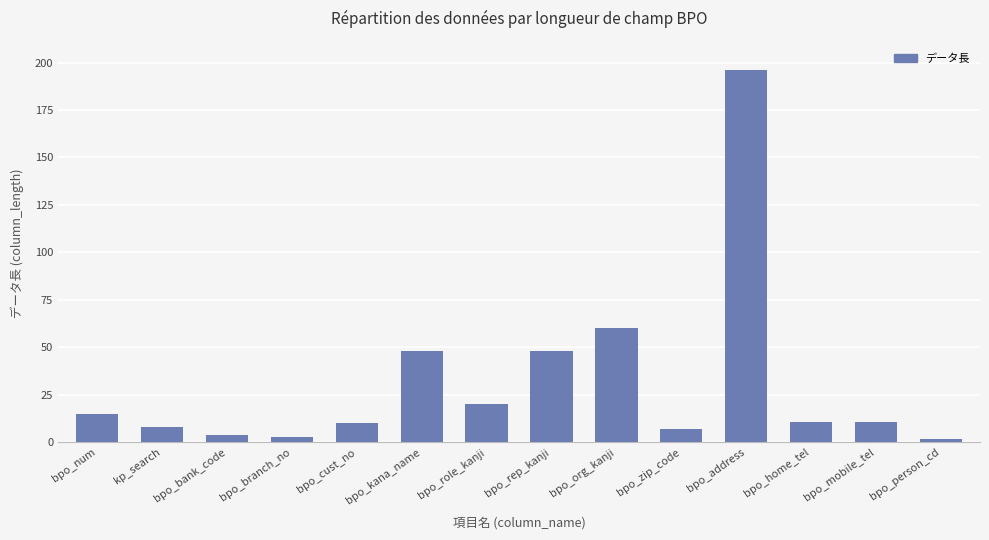

What is the change in value from bpo_branch_no to bpo_mobile_tel?

+8